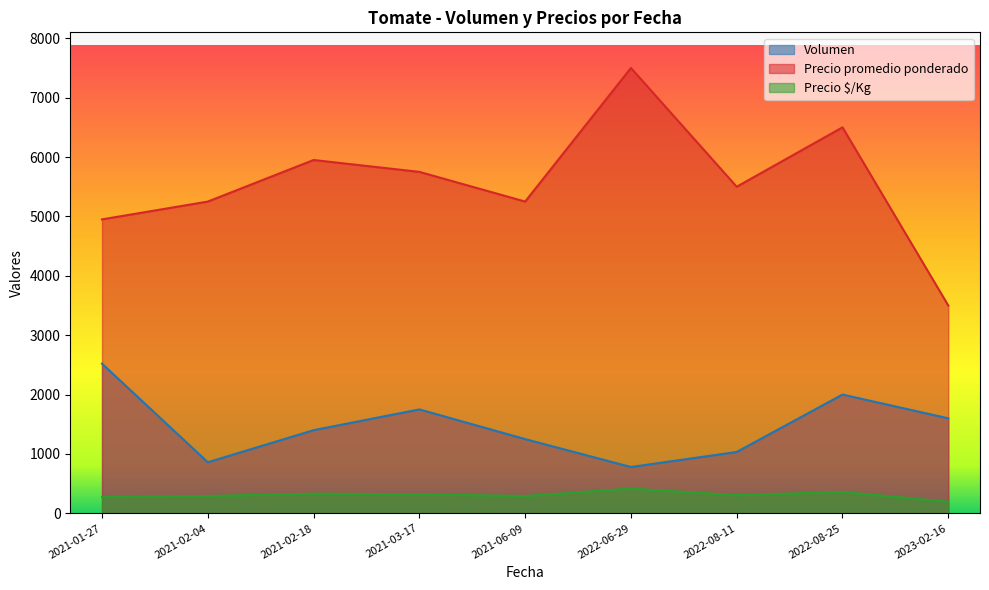

What is the total value across all series at 2023-02-16?

5294.5